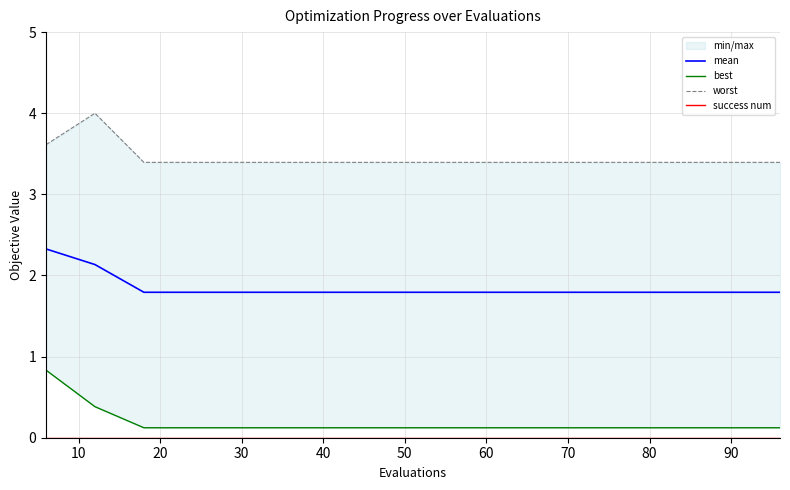

What is the maximum value for mean?

2.3